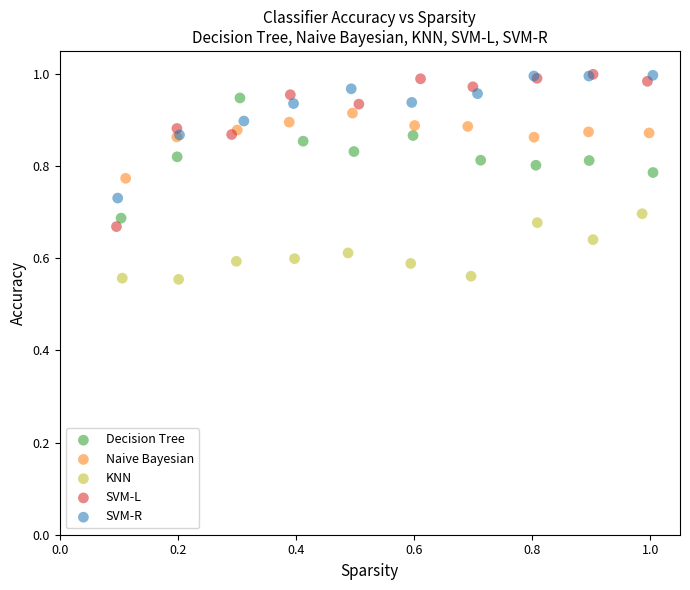

Which series has the widest spread of Y values?

SVM-L